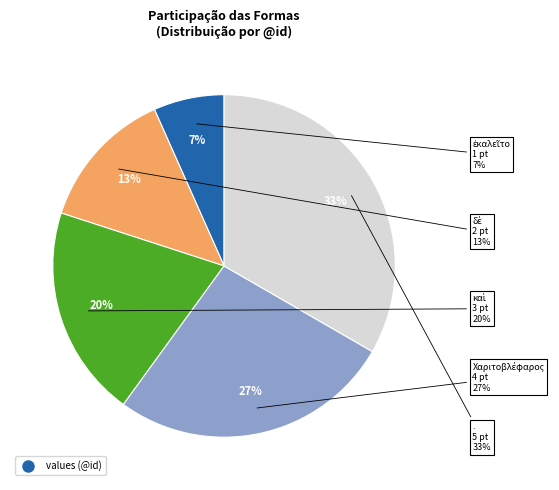

To the nearest percent, what is the difference between the καὶ and . slice percentages?

13%